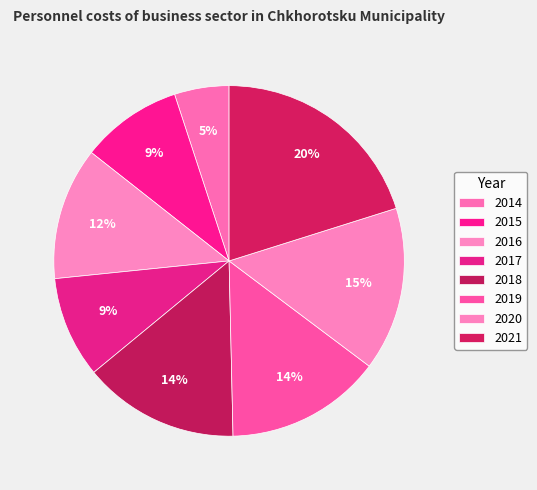

Combined, do 2019 and 2016 account for over 50%?

No